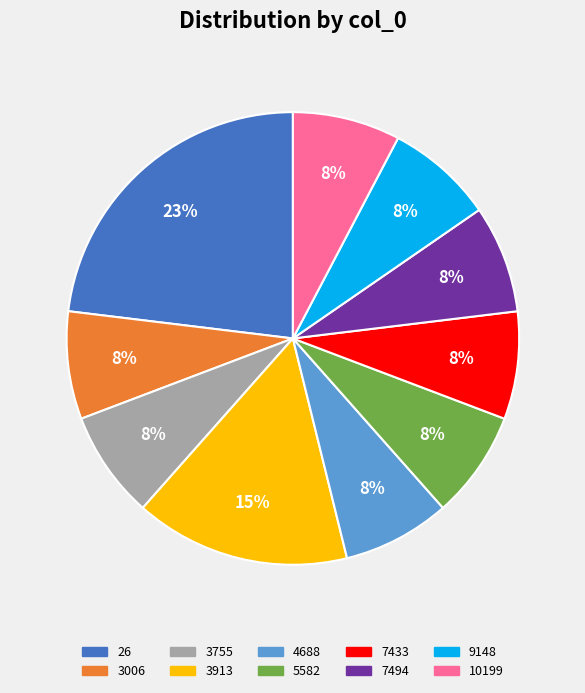

How many segments does this pie chart have?

10